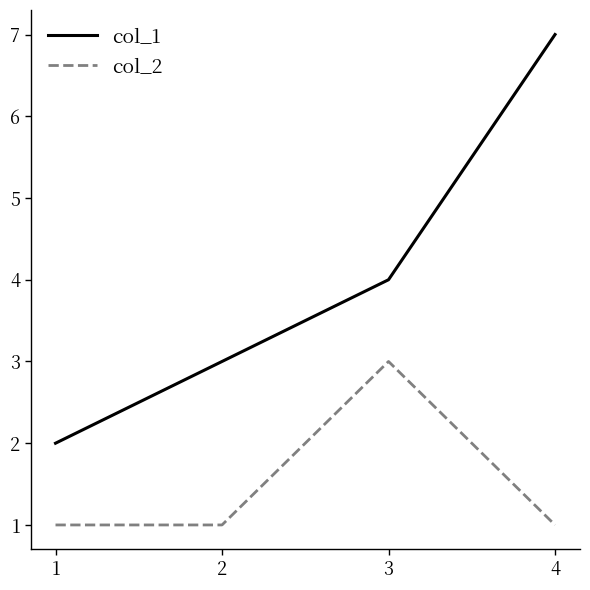

True or false: col_1 and col_2 cross at least once.

False